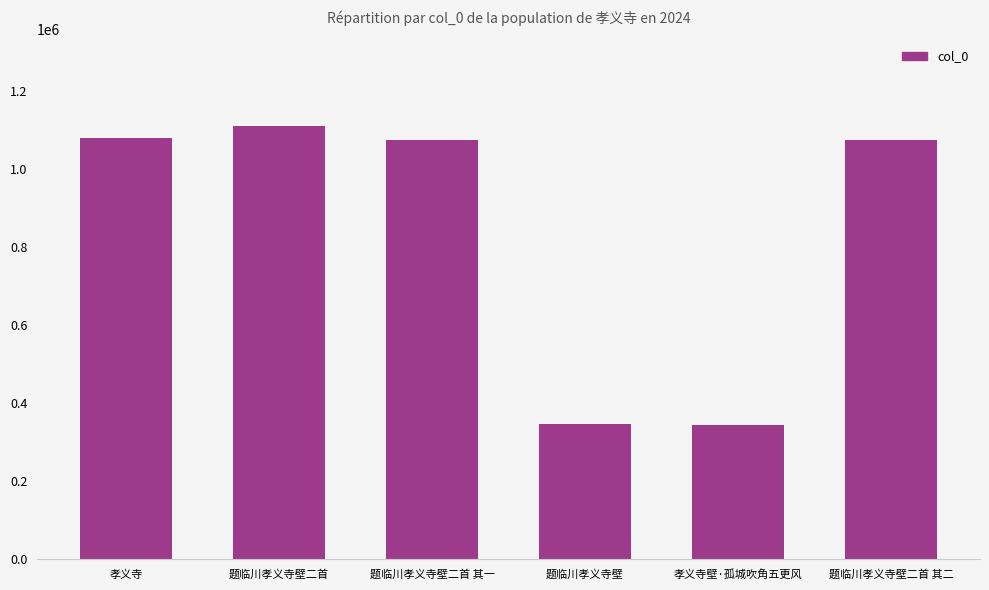

The chart shows a value of 345836 at 题临川孝义寺壁. True or false?

True